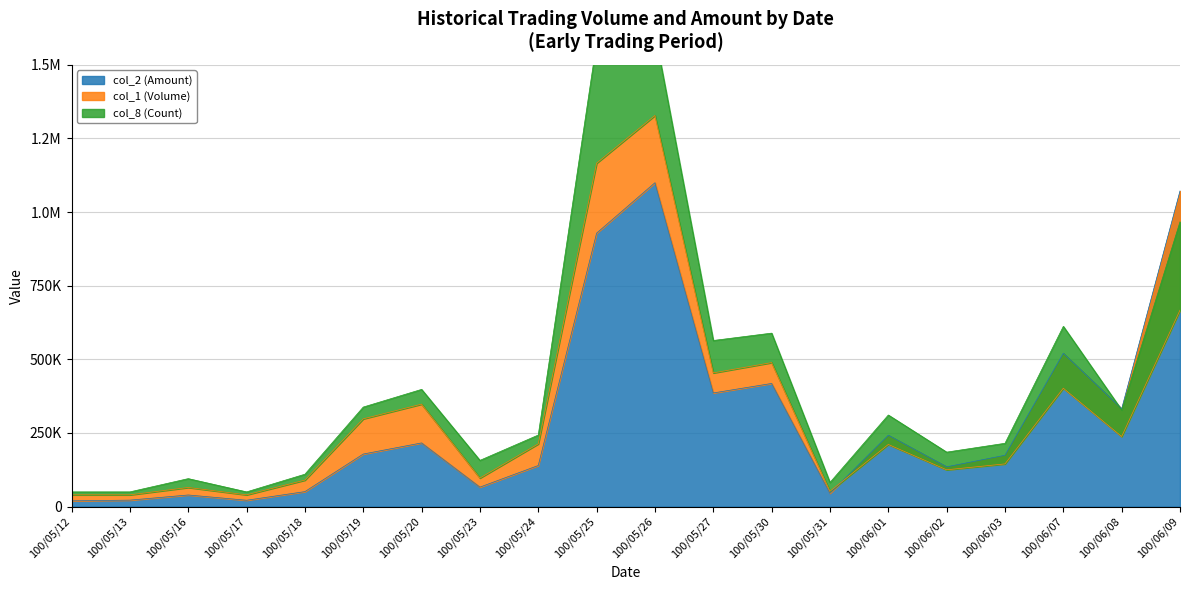

Which category has the highest value in the col_1 (Volume) series?

100/05/26